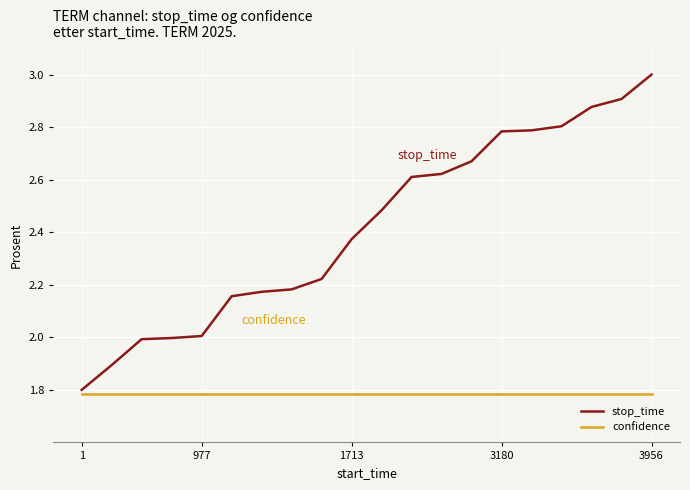

Which series has the largest range (max minus min)?

stop_time